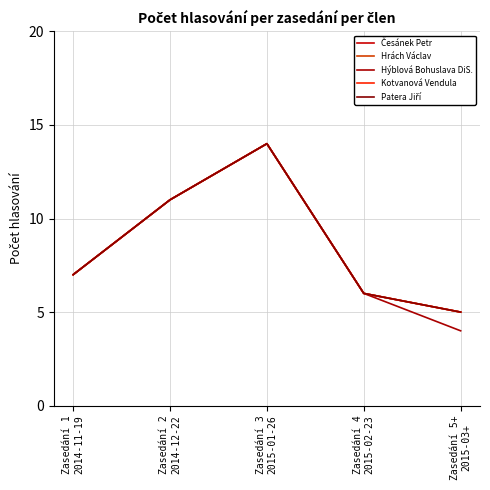

List the labels in order of Kotvanová Vendula value, largest first.

Zasedání 3
2015-01-26, Zasedání 2
2014-12-22, Zasedání 1
2014-11-19, Zasedání 4
2015-02-23, Zasedání 5+
2015-03+